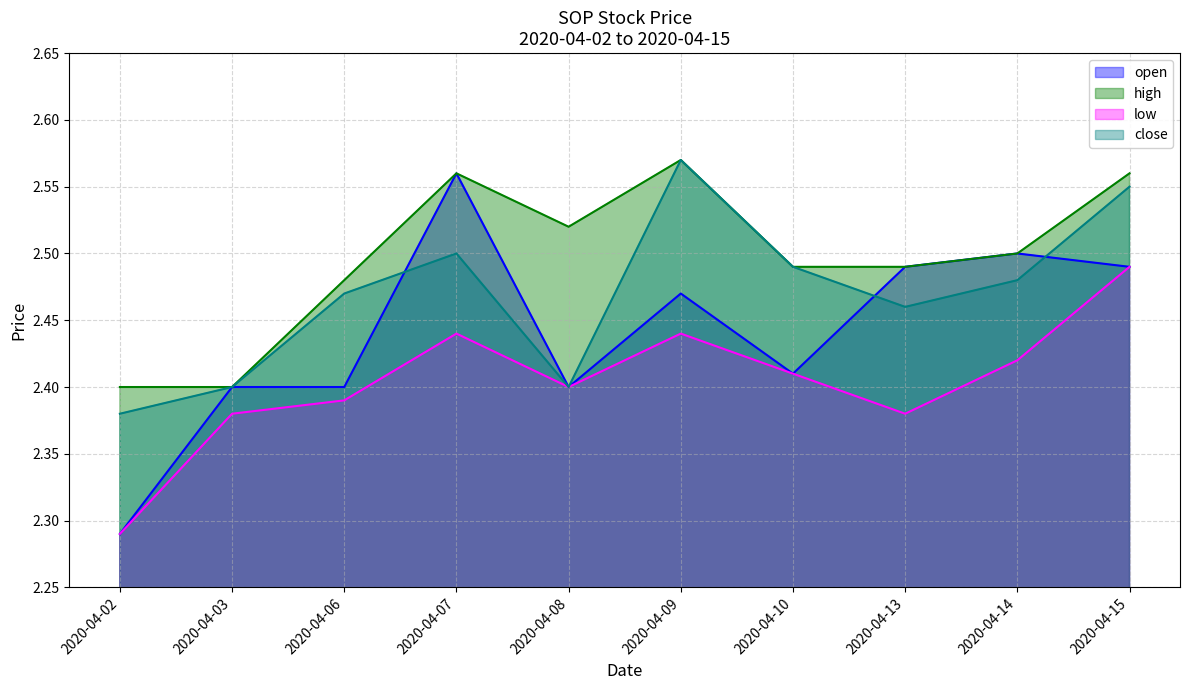

How many series are shown in this chart?

4